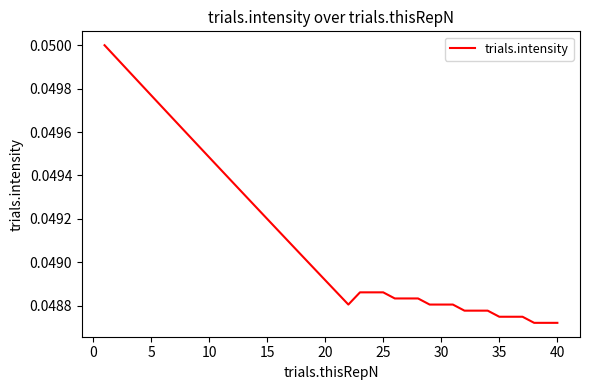

Is this an area chart (filled region under the line)?

No